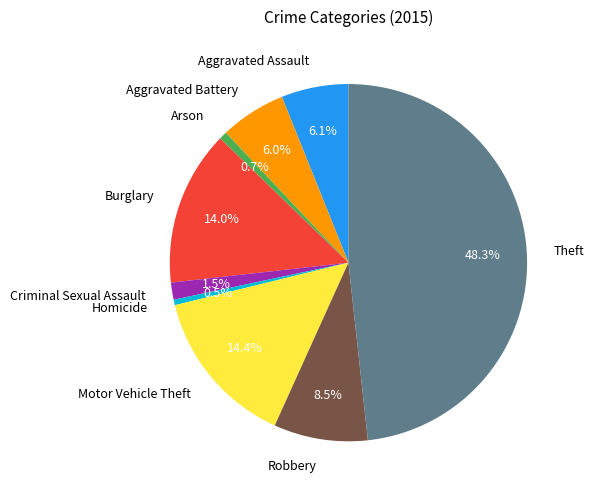

Combined, what portion of the pie is Motor Vehicle Theft and Theft?

62.7%